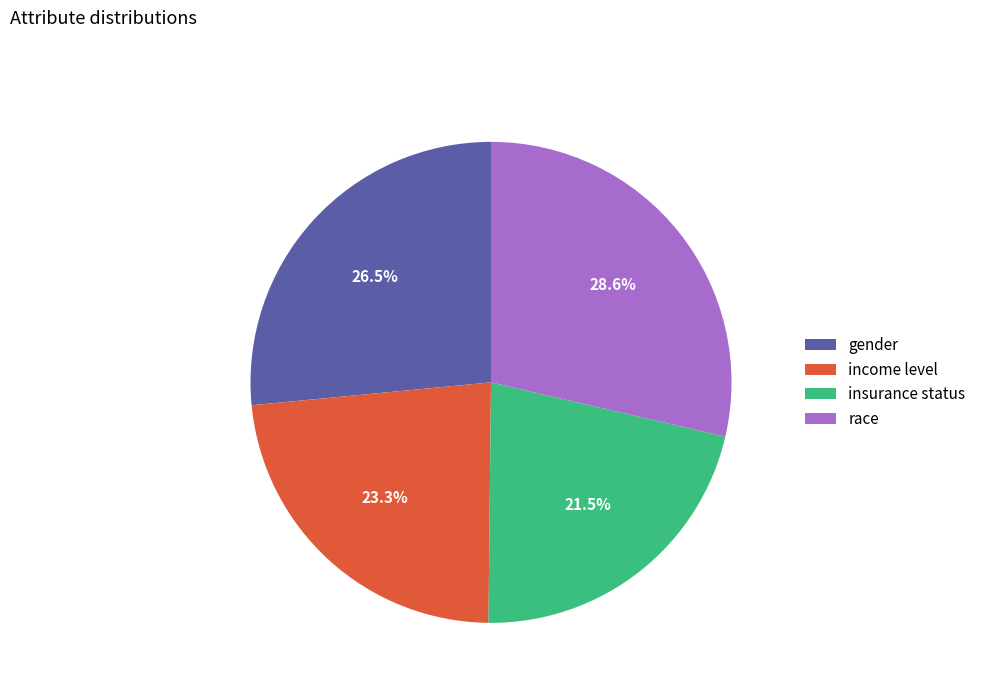

Which slice is the largest?

race